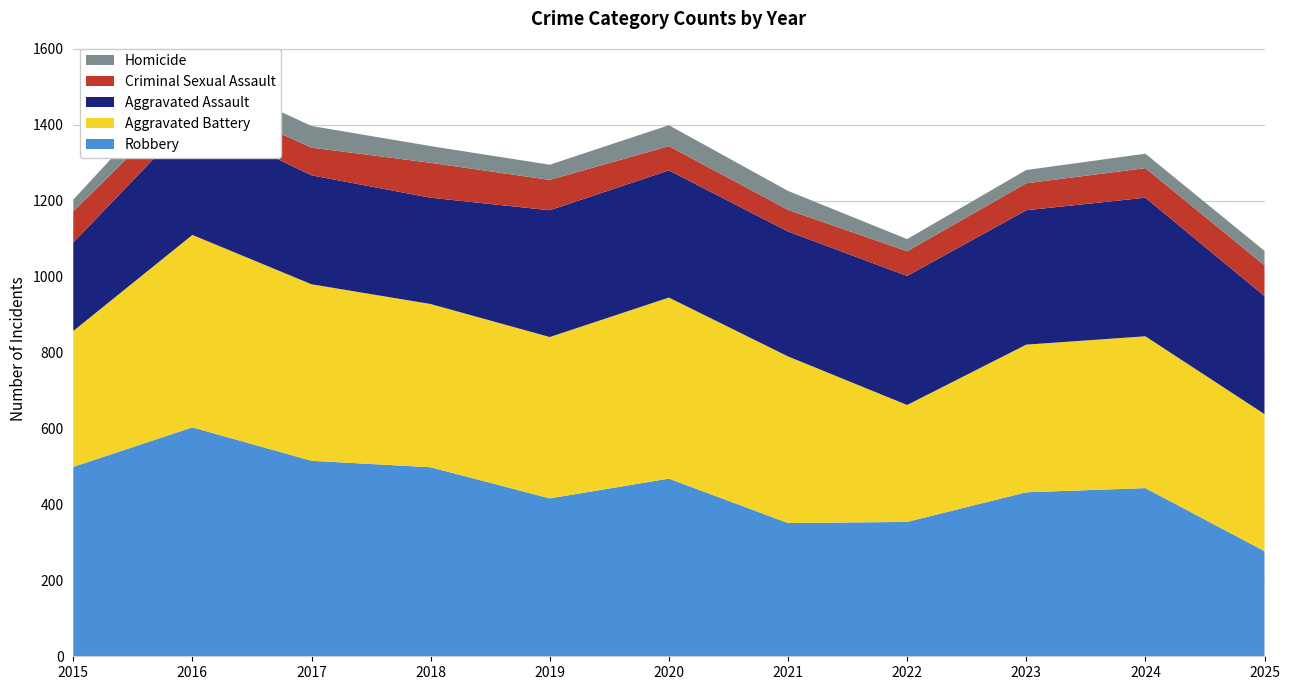

Reading right to left, what are all the values shown in this chart?

Robbery: 2025=277	2024=443	2023=432	2022=354	2021=351	2020=468	2019=416	2018=498	2017=515	2016=603	2015=499
Aggravated Battery: 2025=361	2024=400	2023=389	2022=308	2021=439	2020=477	2019=425	2018=430	2017=465	2016=507	2015=358
Aggravated Assault: 2025=311	2024=365	2023=354	2022=340	2021=329	2020=335	2019=334	2018=280	2017=287	2016=307	2015=233
Criminal Sexual Assault: 2025=81	2024=78	2023=71	2022=65	2021=57	2020=64	2019=80	2018=92	2017=73	2016=65	2015=82
Homicide: 2025=38	2024=38	2023=35	2022=32	2021=50	2020=55	2019=40	2018=44	2017=57	2016=60	2015=31